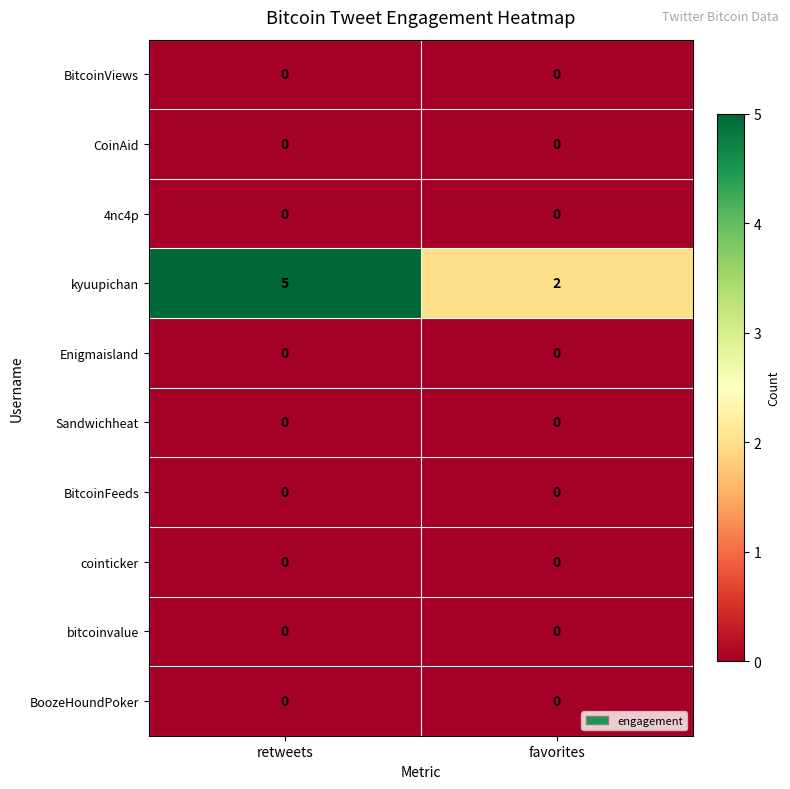

Reading left to right, transcribe all the data shown in this chart.

BitcoinViews: 0	0
CoinAid: 0	0
4nc4p: 0	0
kyuupichan: 5	2
Enigmaisland: 0	0
Sandwichheat: 0	0
BitcoinFeeds: 0	0
cointicker: 0	0
bitcoinvalue: 0	0
BoozeHoundPoker: 0	0